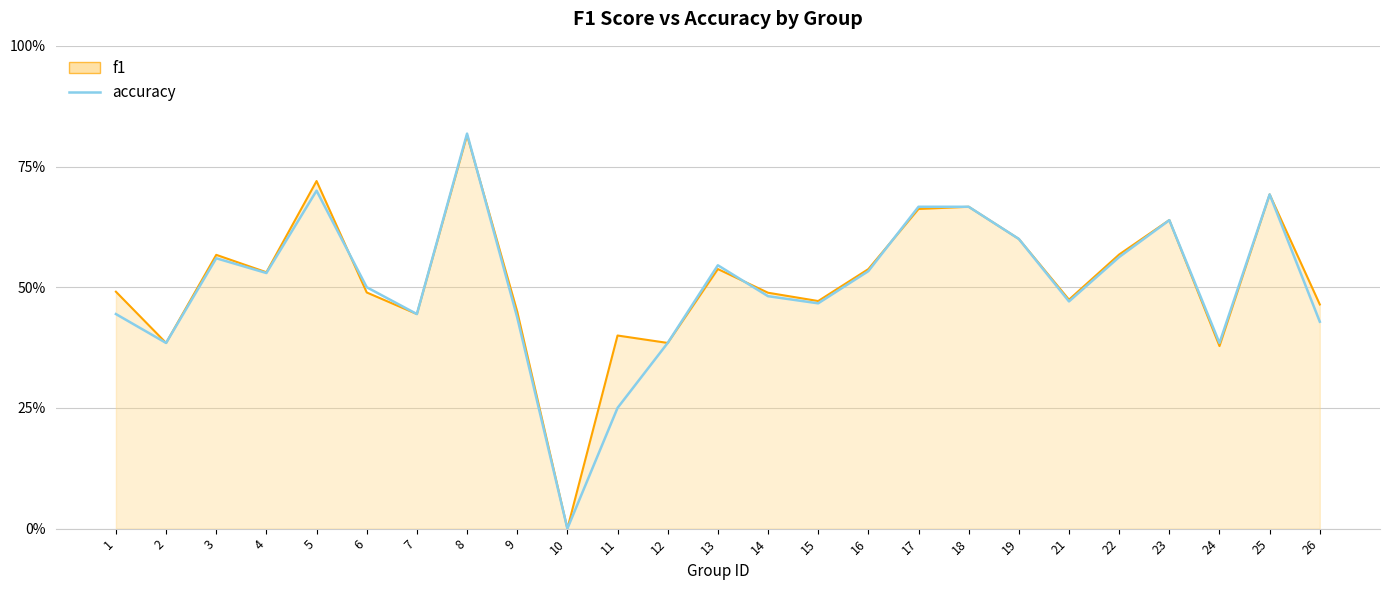

Is this an area chart (filled region under the line)?

Yes